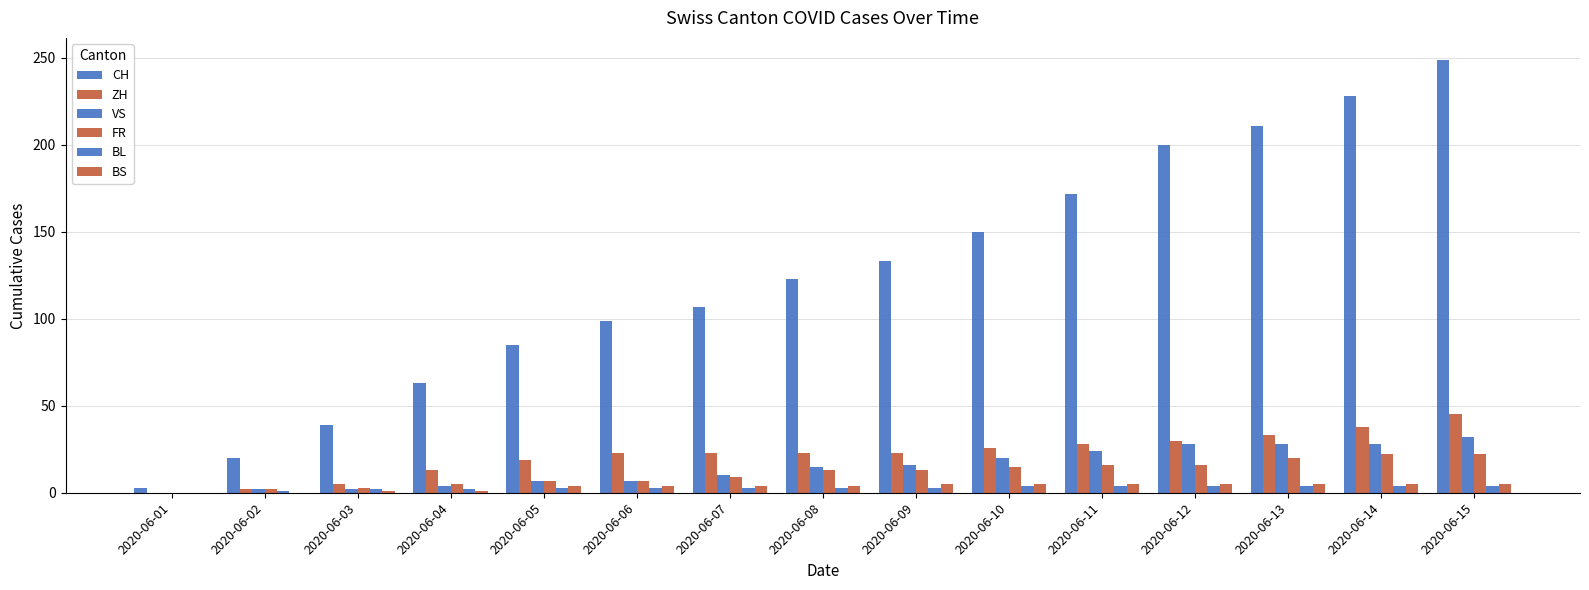

What is the difference between the second highest and second lowest values in the BL series?

3